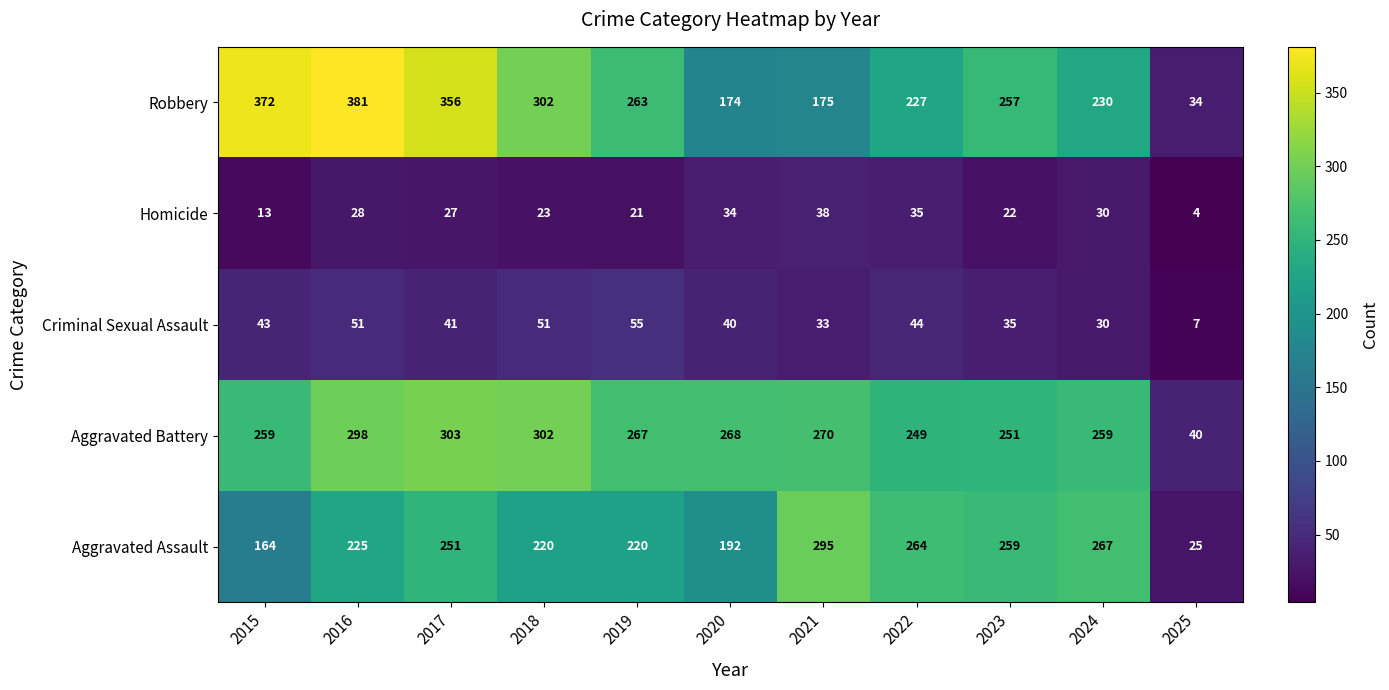

What is the maximum value for Homicide?

38